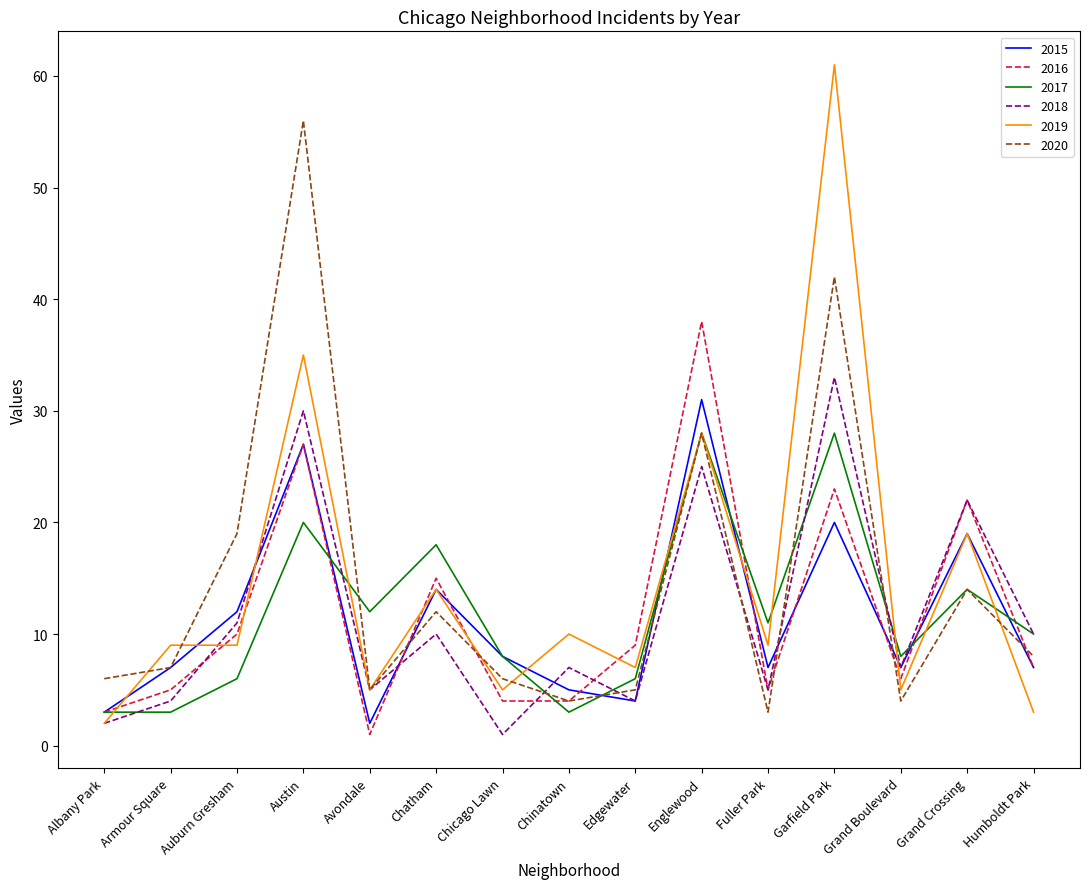

Is it true that 2017 equals 13 at Englewood?

False